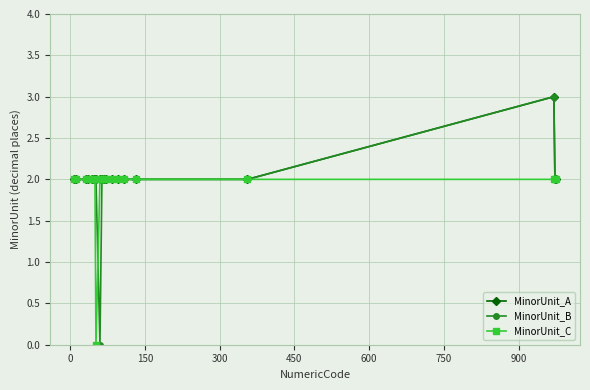

What is the greatest value displayed?

3